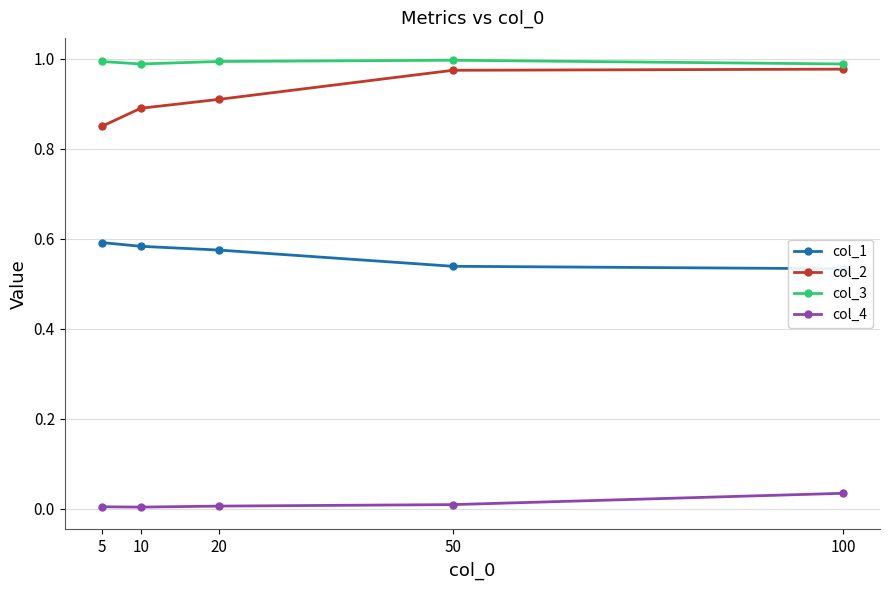

How many col_1 values are between 0 and 1?

5